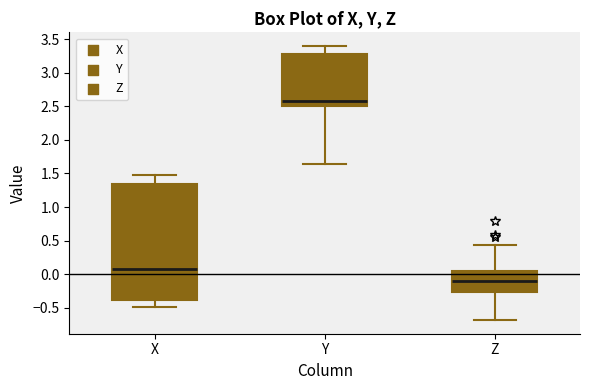

Which box has the lowest median line?

Z